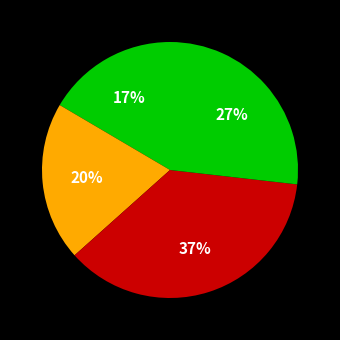

How many segments does this pie chart have?

4